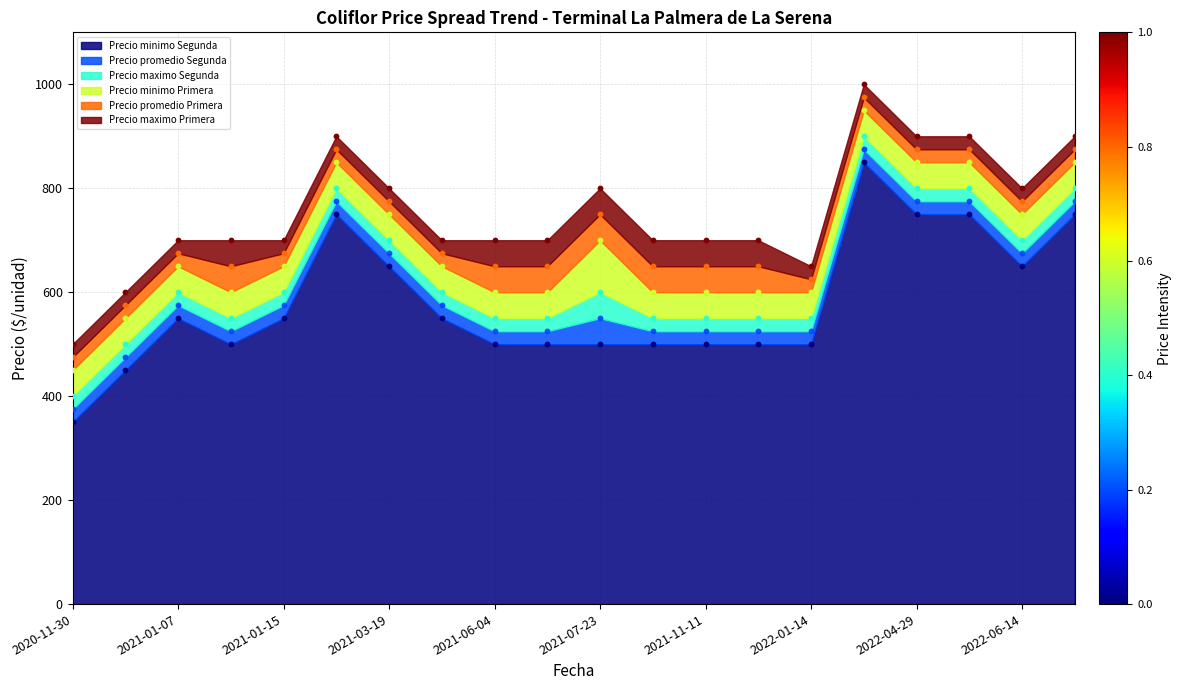

At which category is the sum across all series the highest?

2022-03-21